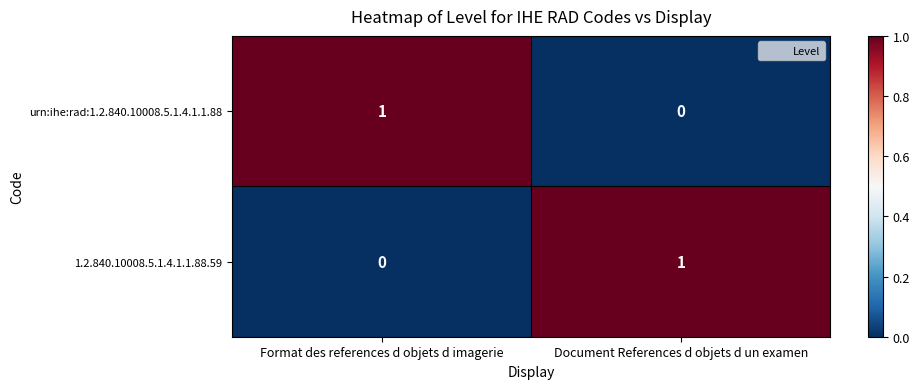

At Format des references d objets d imagerie, list the series in order from largest to smallest.

urn:ihe:rad:1.2.840.10008.5.1.4.1.1.88, 1.2.840.10008.5.1.4.1.1.88.59